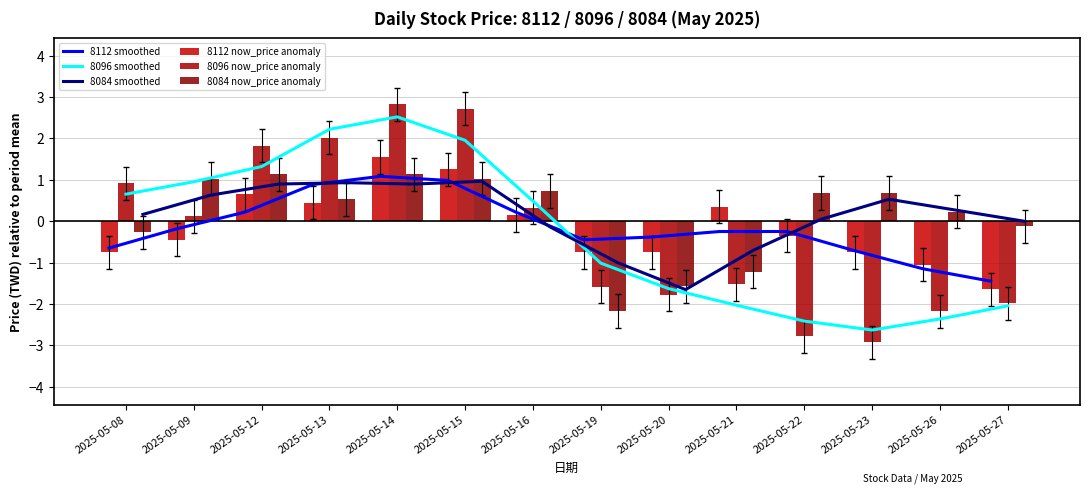

What is the minimum value shown in the chart?

-2.9